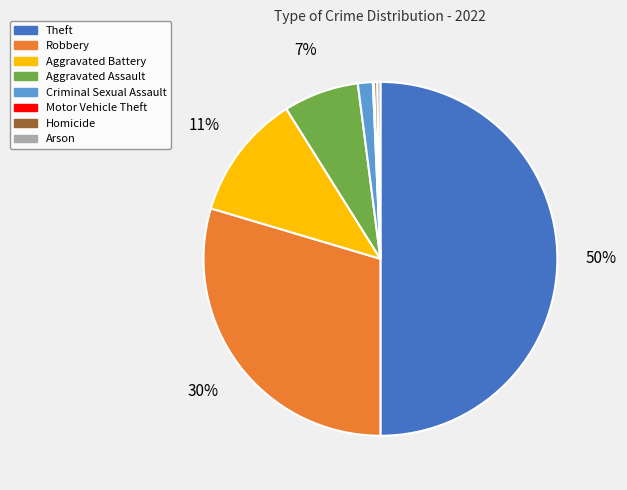

To the nearest percent, what is the average slice percentage?

12%